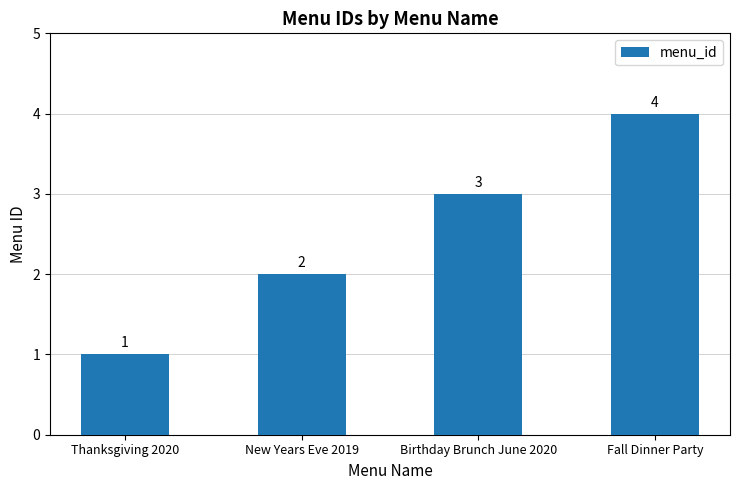

What is the sum of the values at Birthday Brunch June 2020 and Thanksgiving 2020?

4